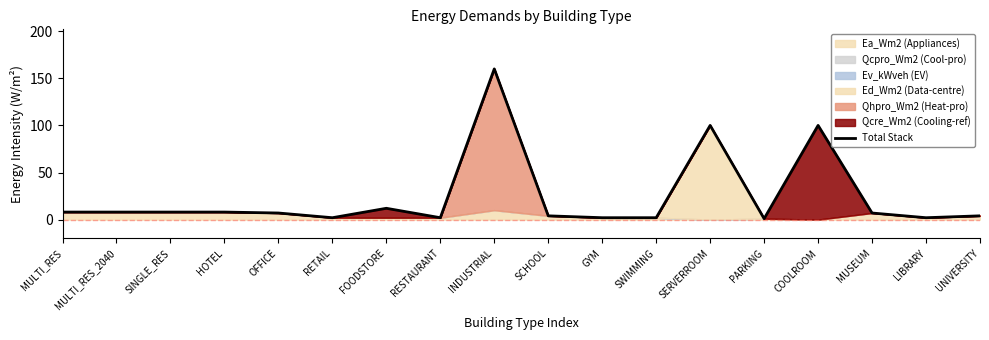

What is the value of the 6th point from the left?

2